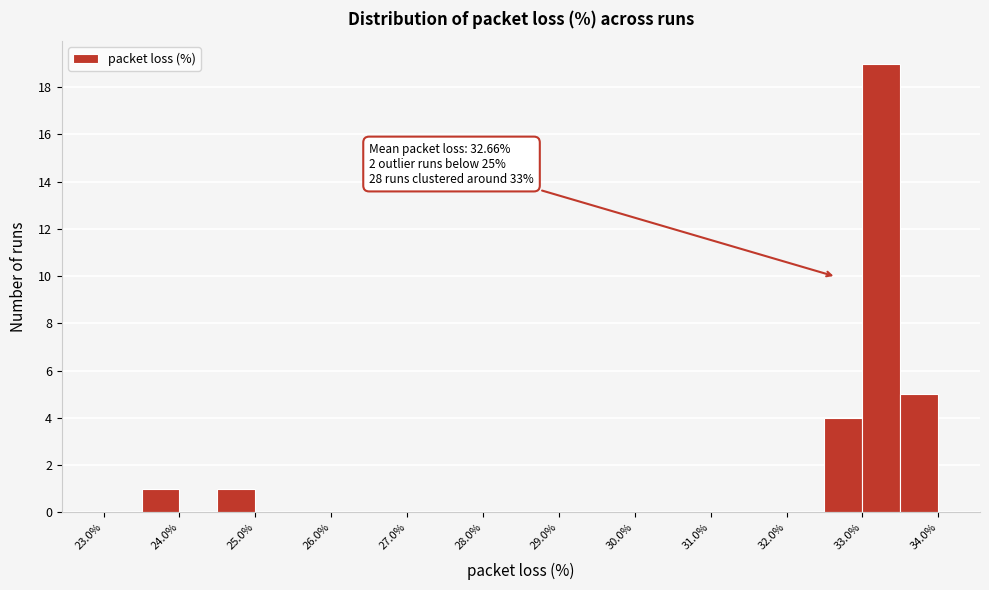

Which range on the x-axis has the tallest bar?

33.0 to 33.5